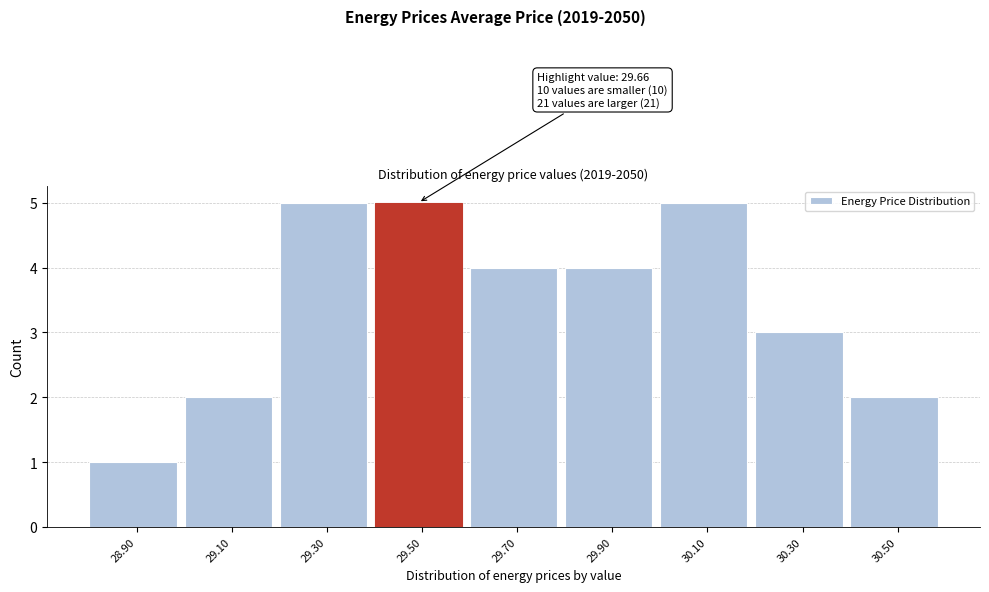

Reading left to right, extract all data points from this chart.

1	2	5	5	4	4	5	3	2